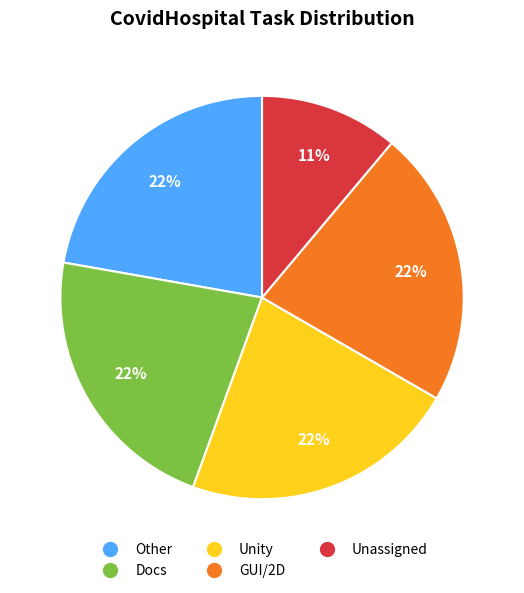

What is the smallest slice in the pie chart?

Unassigned